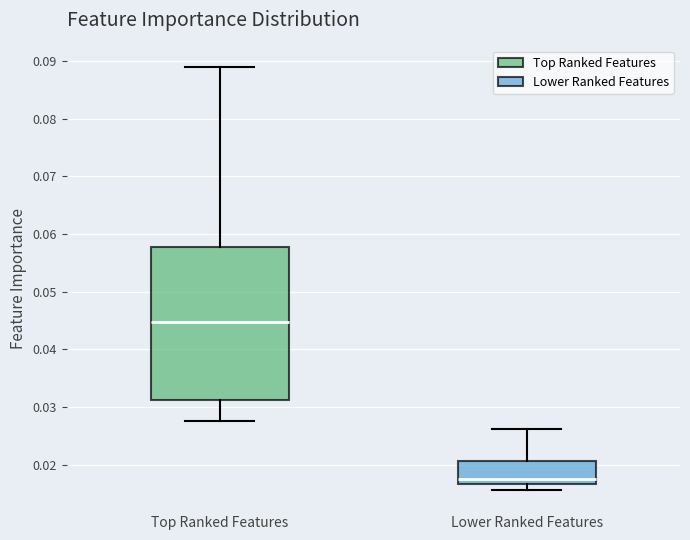

Where is the upper edge of the box for Lower Ranked Features on the y-axis? The values are not printed on the chart, so give them approximately, as read against the axis.

0.021